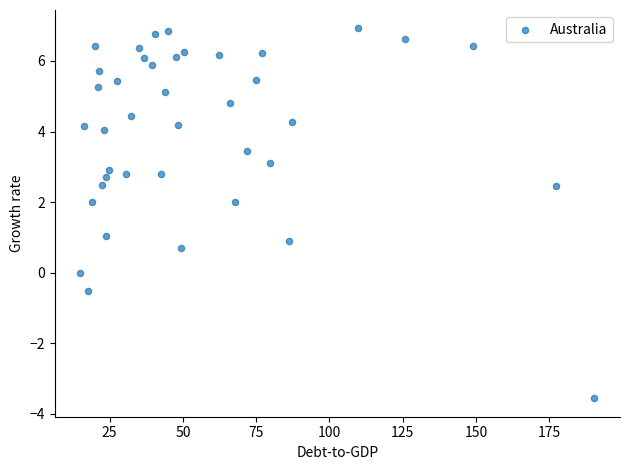

What is the range of Y values (max minus min)?

10.5